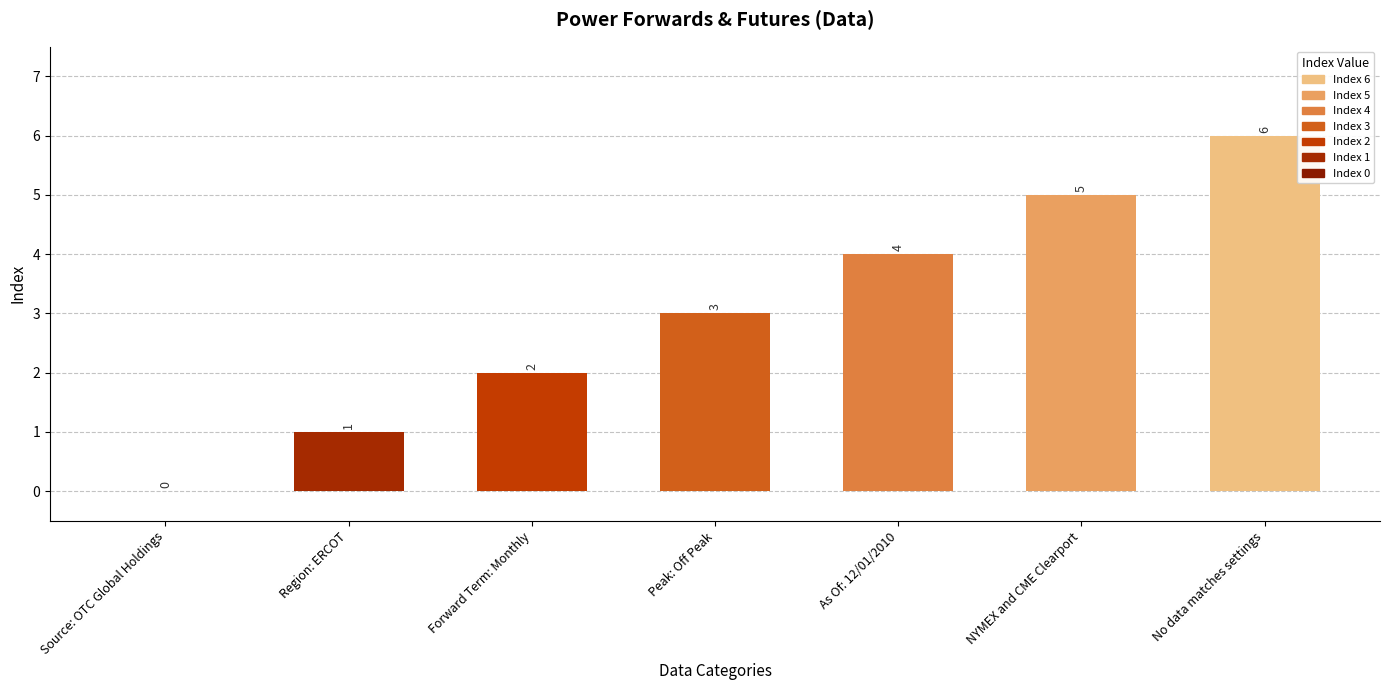

The value at No data matches settings is 6. True or false?

True